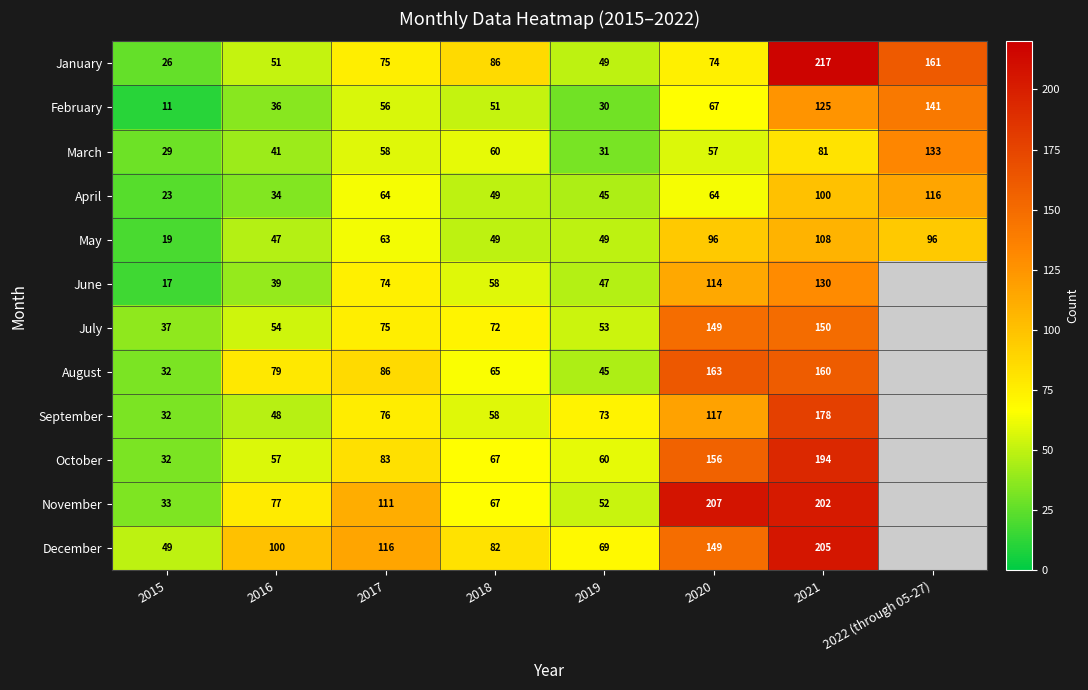

What is the difference between the second highest and minimum values in the February series?

114